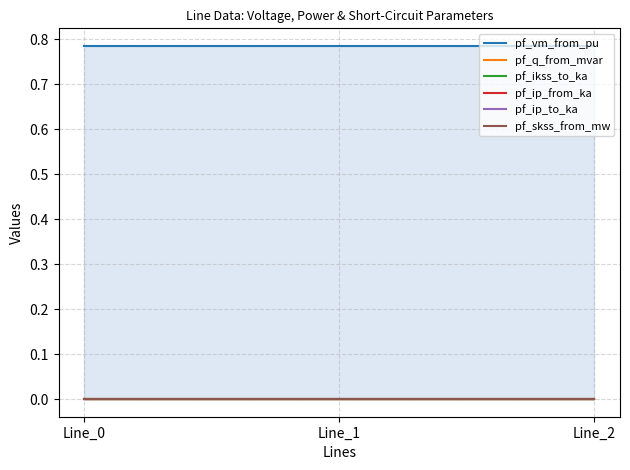

At how many categories does at least one series exceed 0?

3